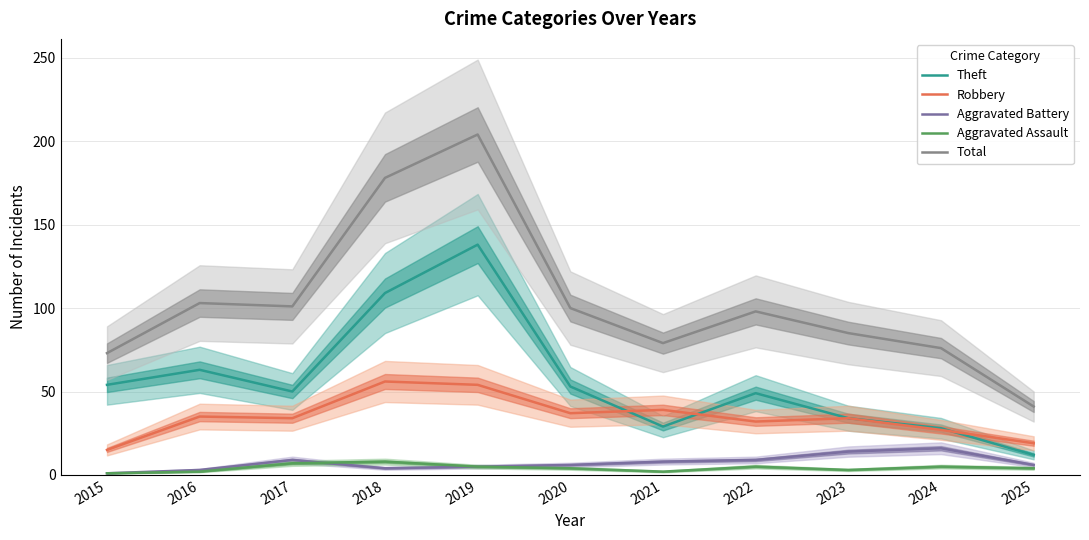

Which label corresponds to the largest value in the chart?

2019